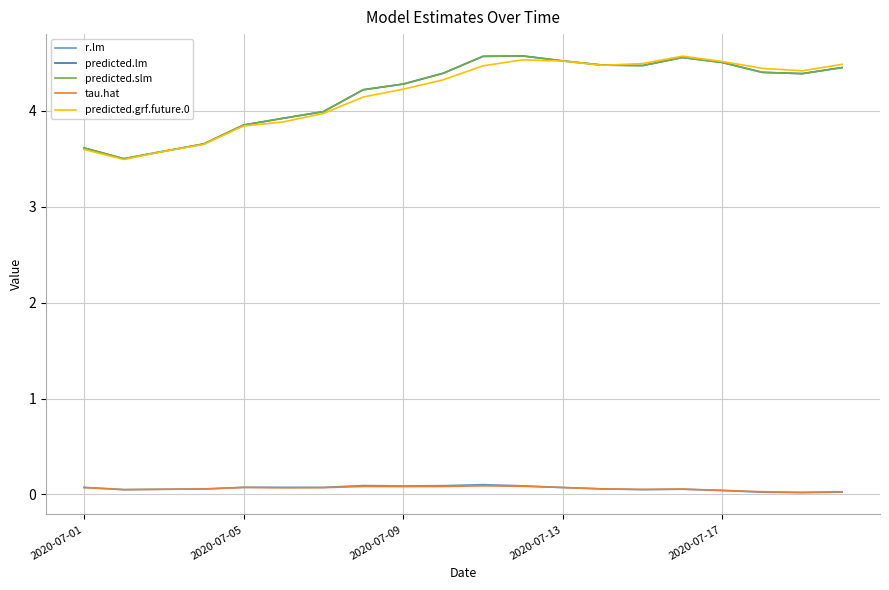

True or false: predicted.grf.future.0 and predicted.slm intersect in this chart.

True